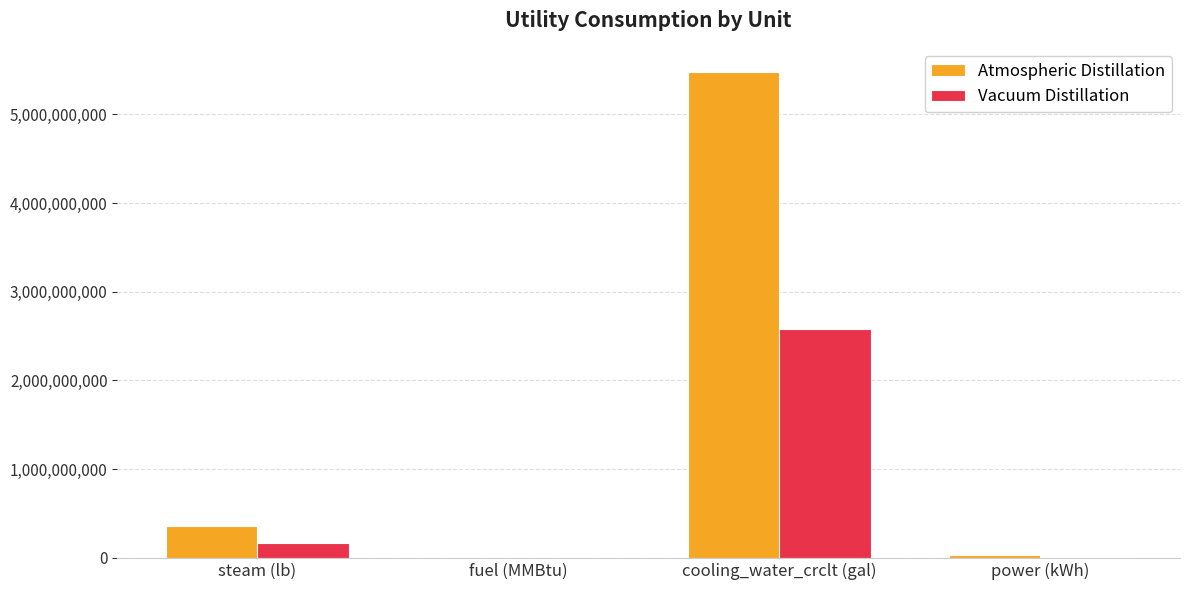

Read the Vacuum Distillation value at steam (lb).

172097500.0